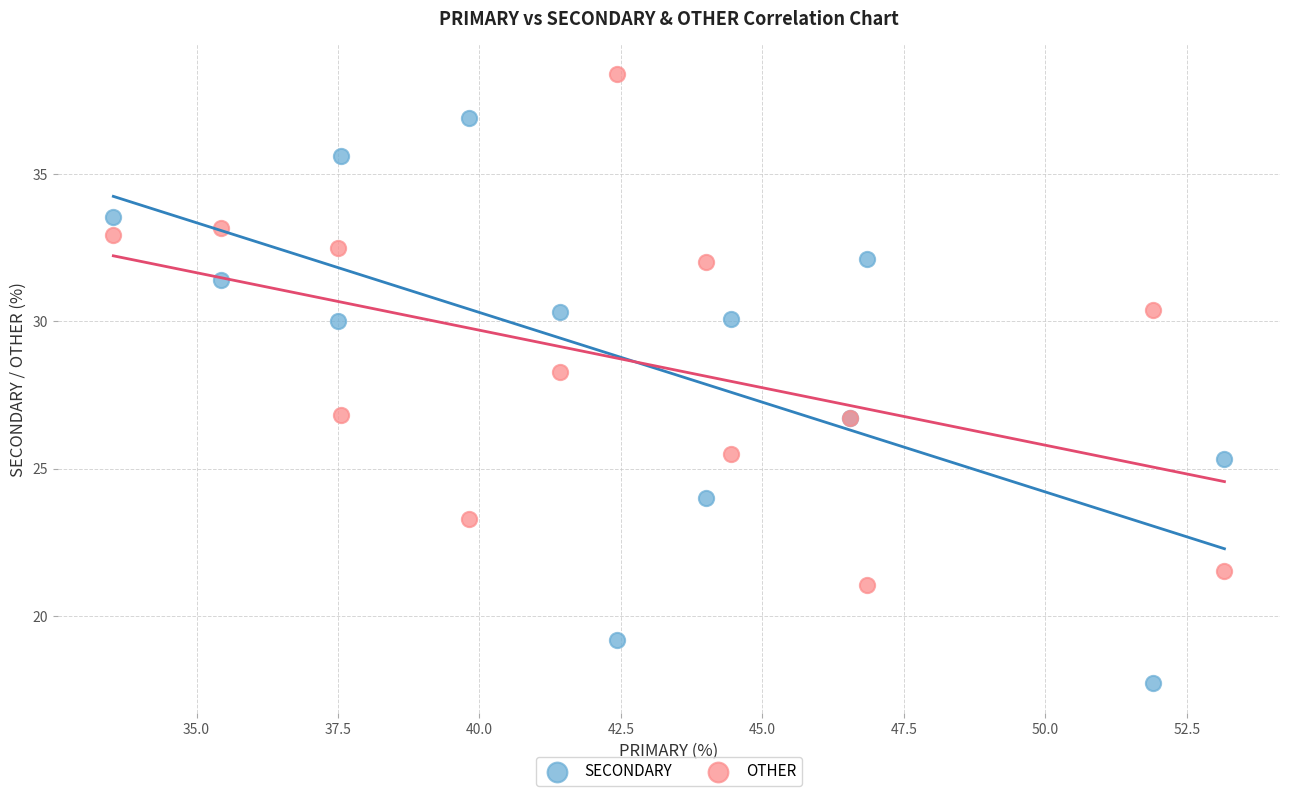

Which series has the largest Y range (max minus min)?

SECONDARY